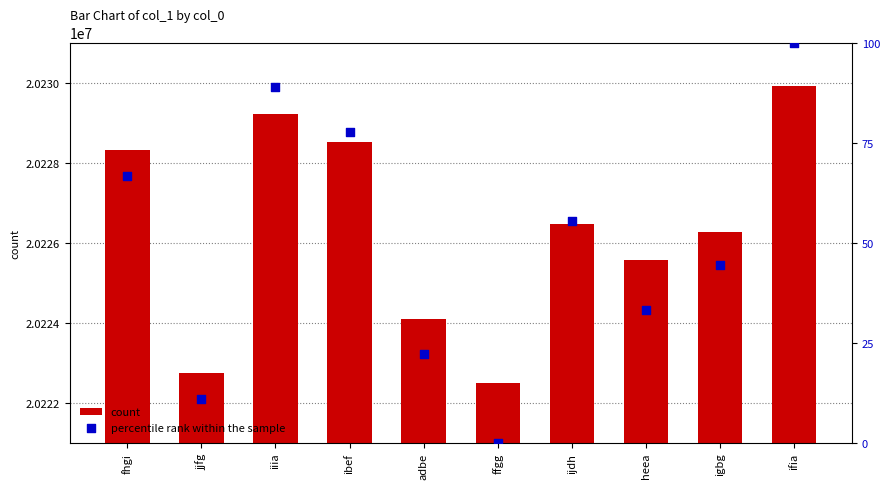

Which series reaches the maximum Y coordinate?

count